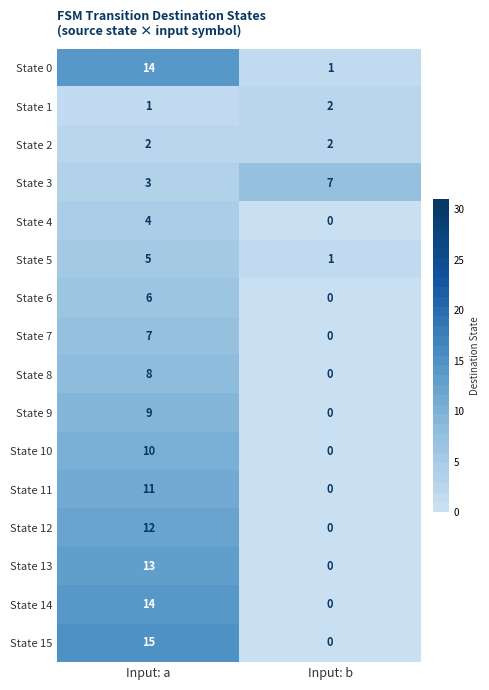

What is the maximum value shown in the chart?

15